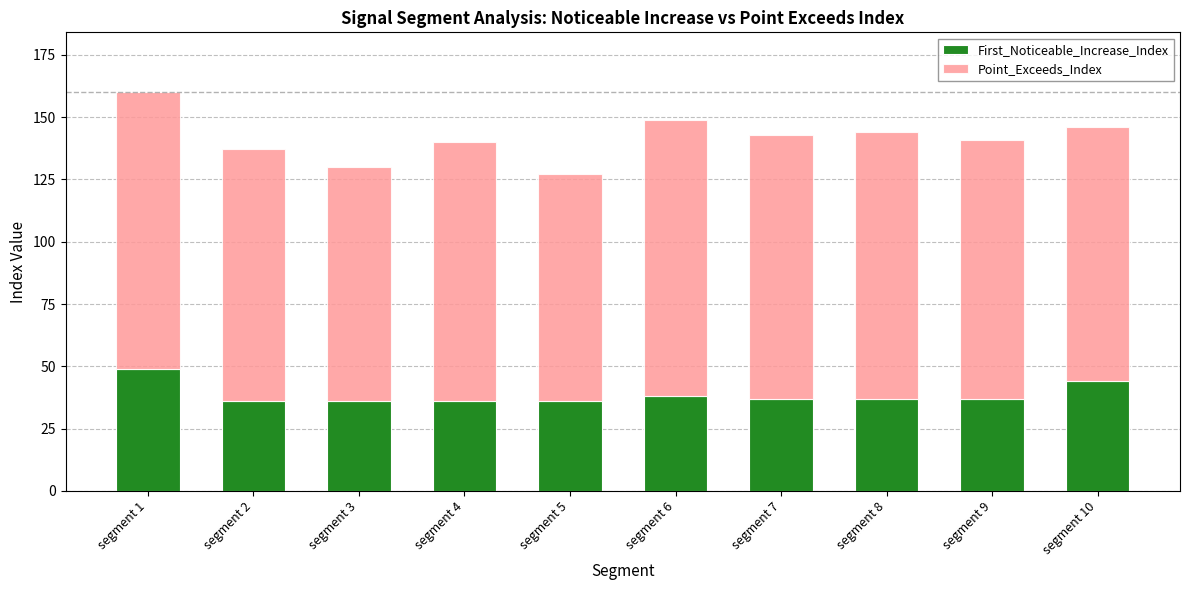

What are all the series names shown in the legend?

First_Noticeable_Increase_Index, Point_Exceeds_Index